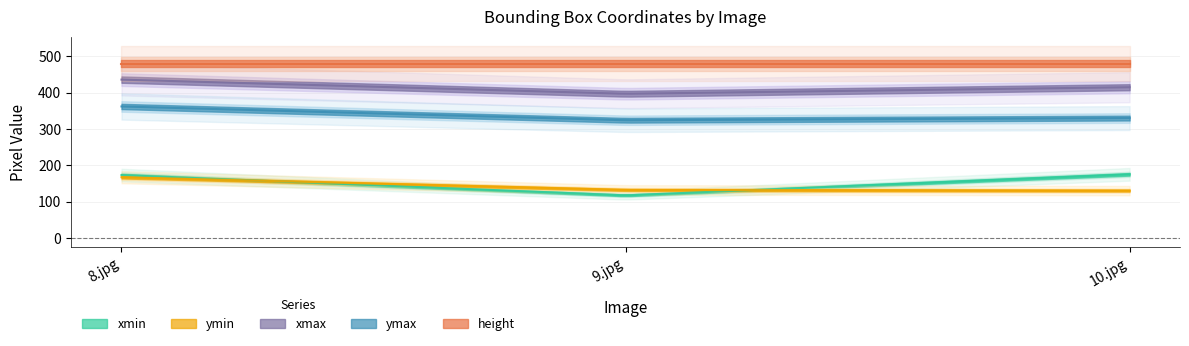

Reading left to right, transcribe all the data shown in this chart.

xmin: 173	117	175
ymin: 167	132	130
xmax: 436	397	415
ymax: 362	324	330
height: 480	480	480